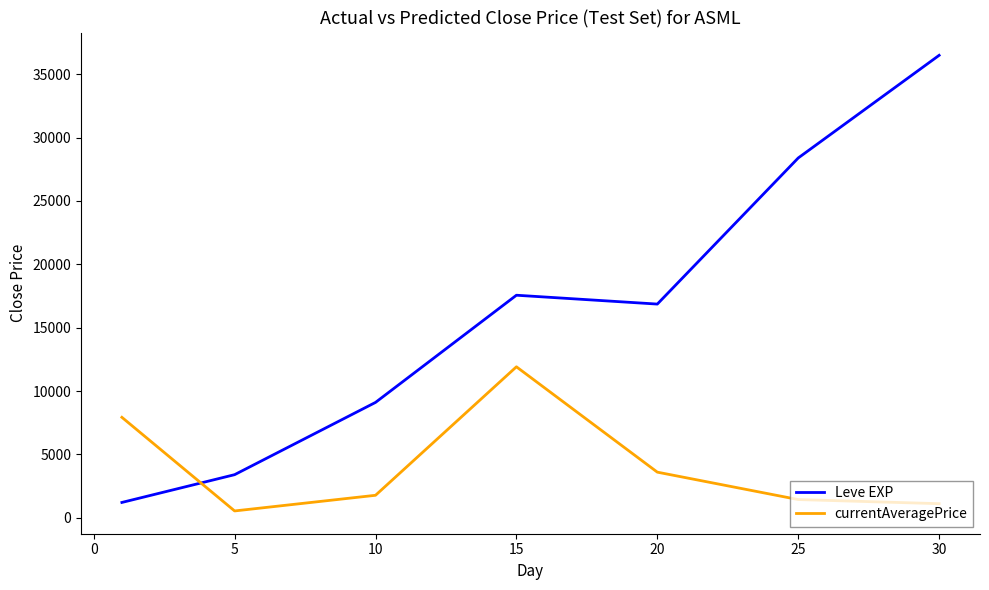

How many categories are shown in the chart?

7